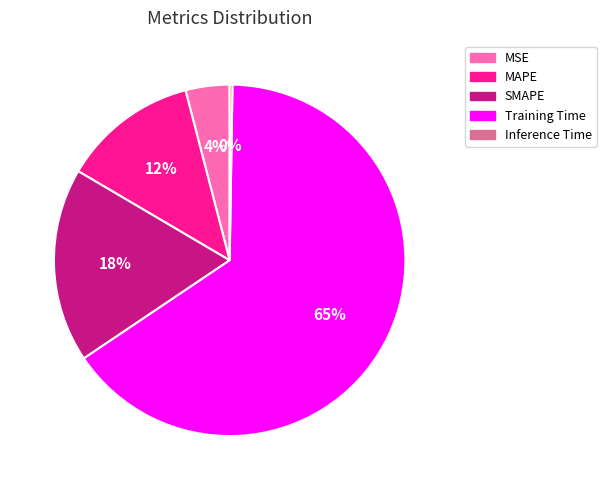

To the nearest percent, what is the average slice percentage?

20%